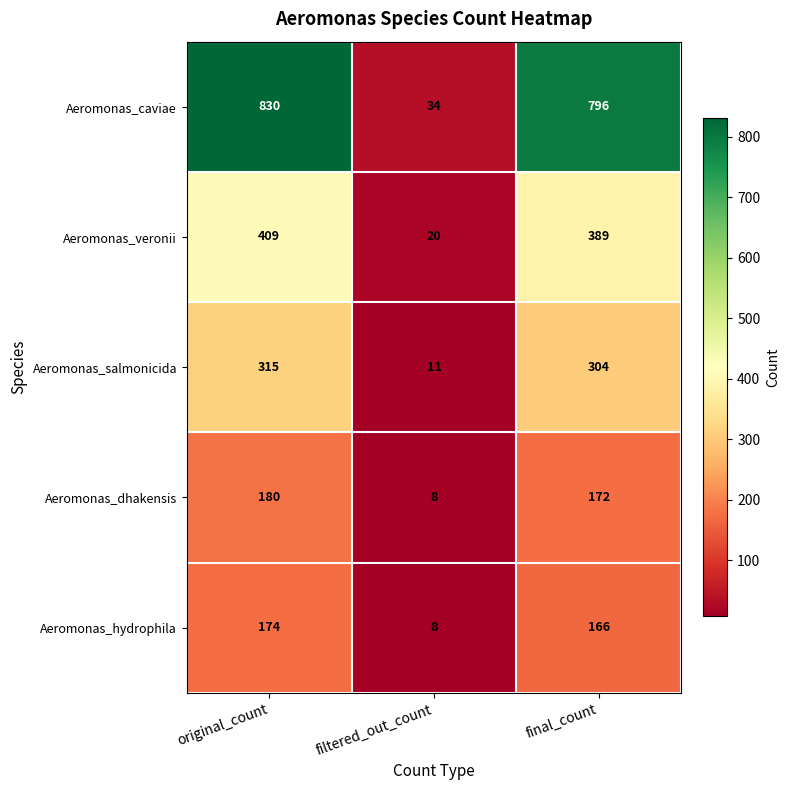

List the series in order of their peak value, lowest first.

Aeromonas_hydrophila, Aeromonas_dhakensis, Aeromonas_salmonicida, Aeromonas_veronii, Aeromonas_caviae